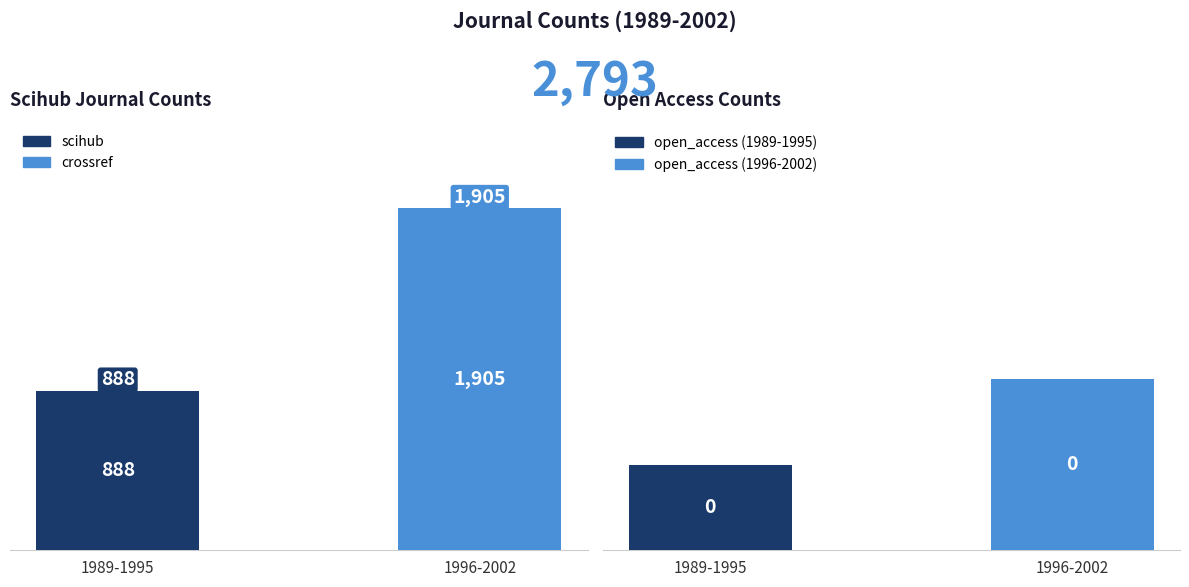

The value of open_access at 1989-1995 is 2. True or false?

False